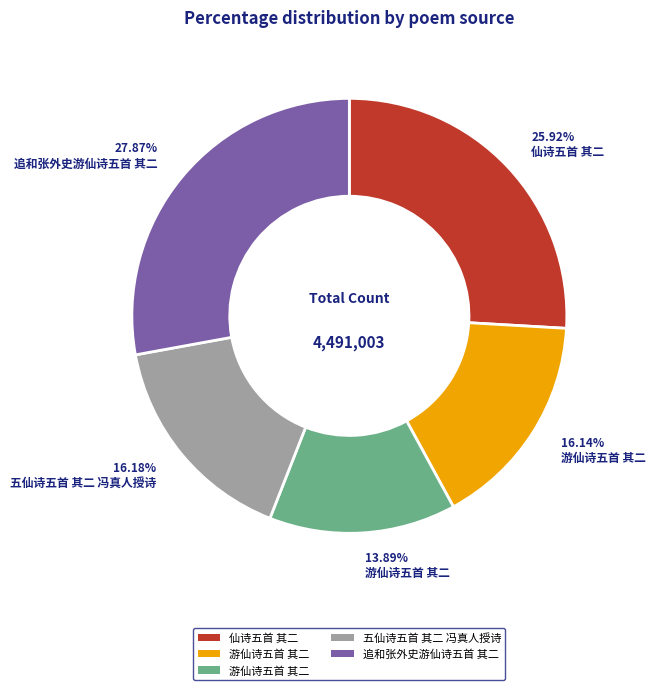

Is there any slice that represents more than half of the pie?

No